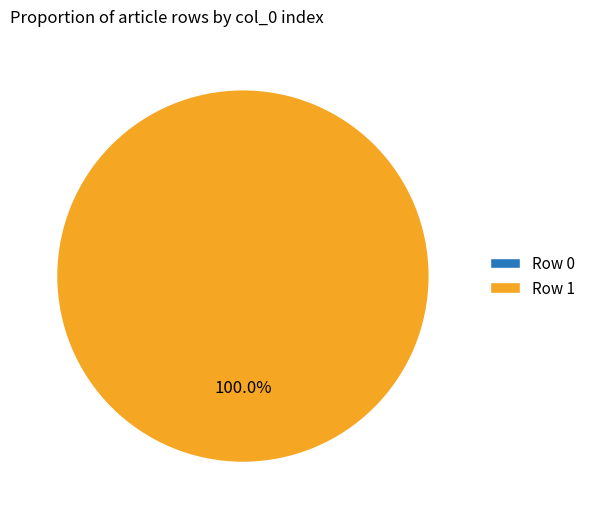

What percentage is the Row 1 slice, to the nearest percent?

100%